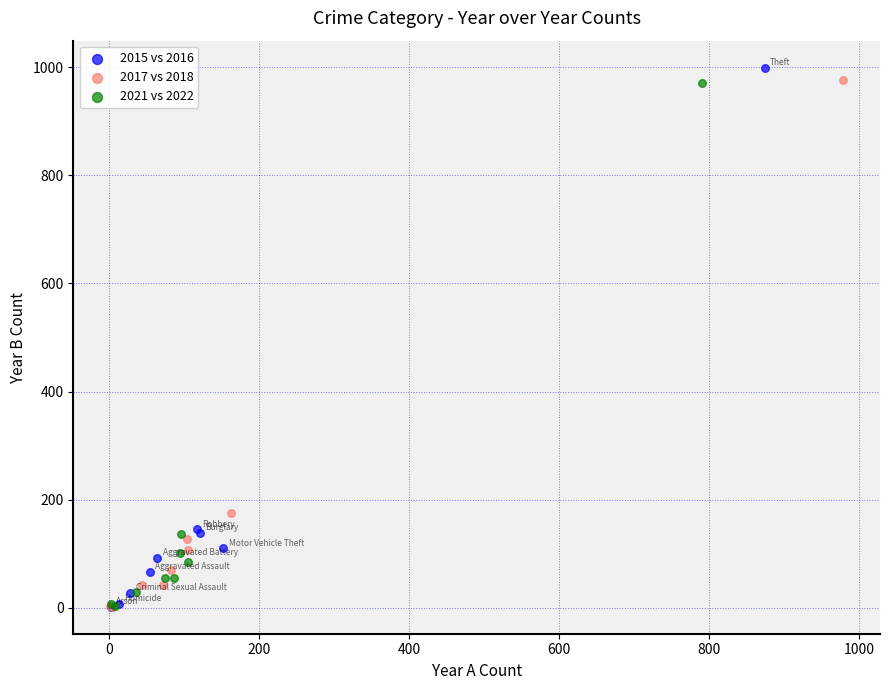

Which series has the widest spread of Y values?

2015 vs 2016